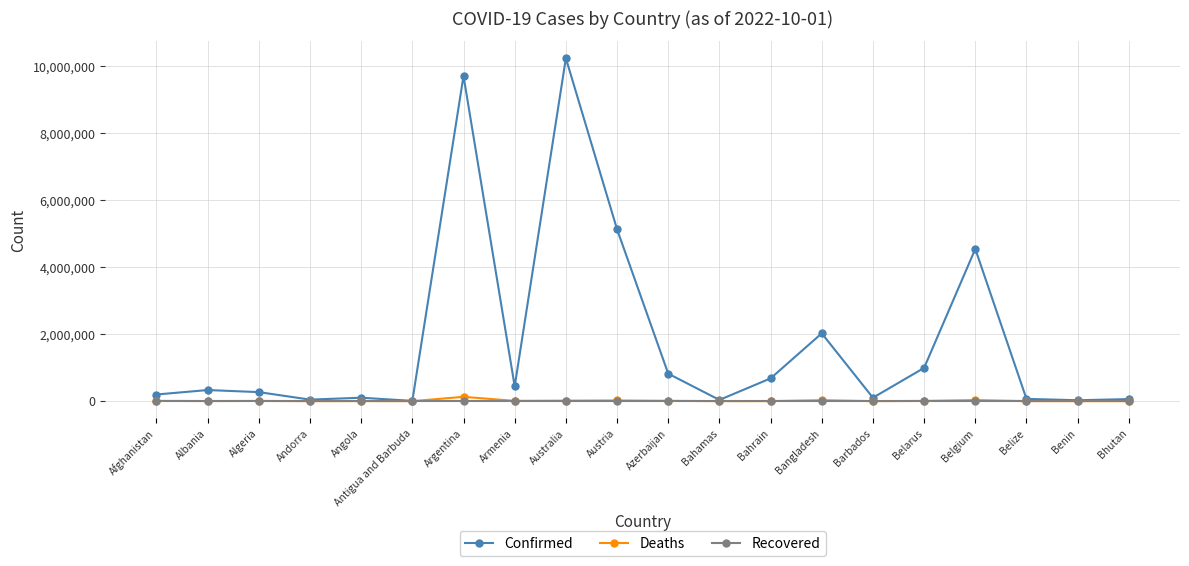

Which series has the largest total across all categories?

Confirmed